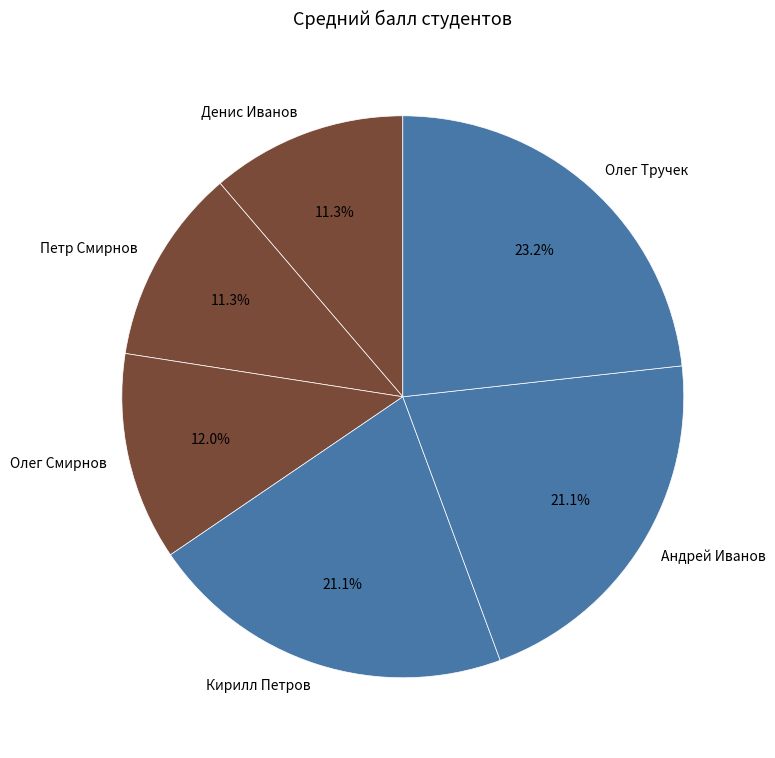

Approximately how many times larger is the value at Олег Тручек compared to Денис Иванов?

2.1